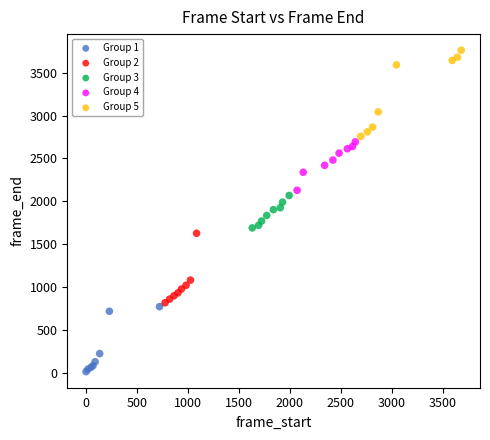

Which series contains the lowest Y value?

Group 1